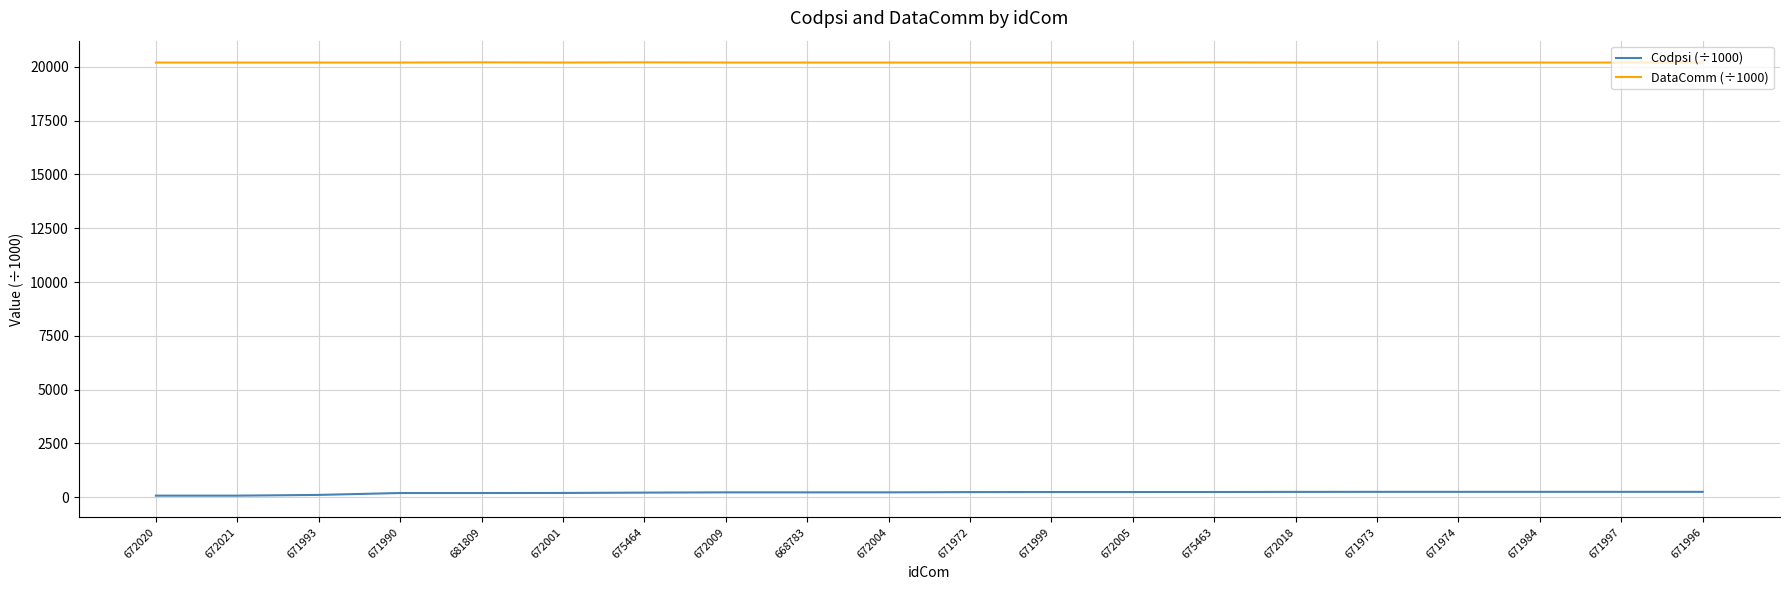

The value of DataComm (÷1000) at 681809 is 35390.1. True or false?

False